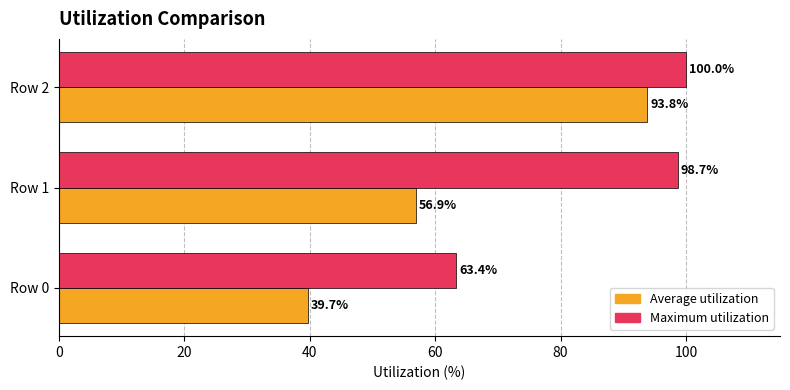

Which category has the lowest value in the Average utilization series?

Row 0